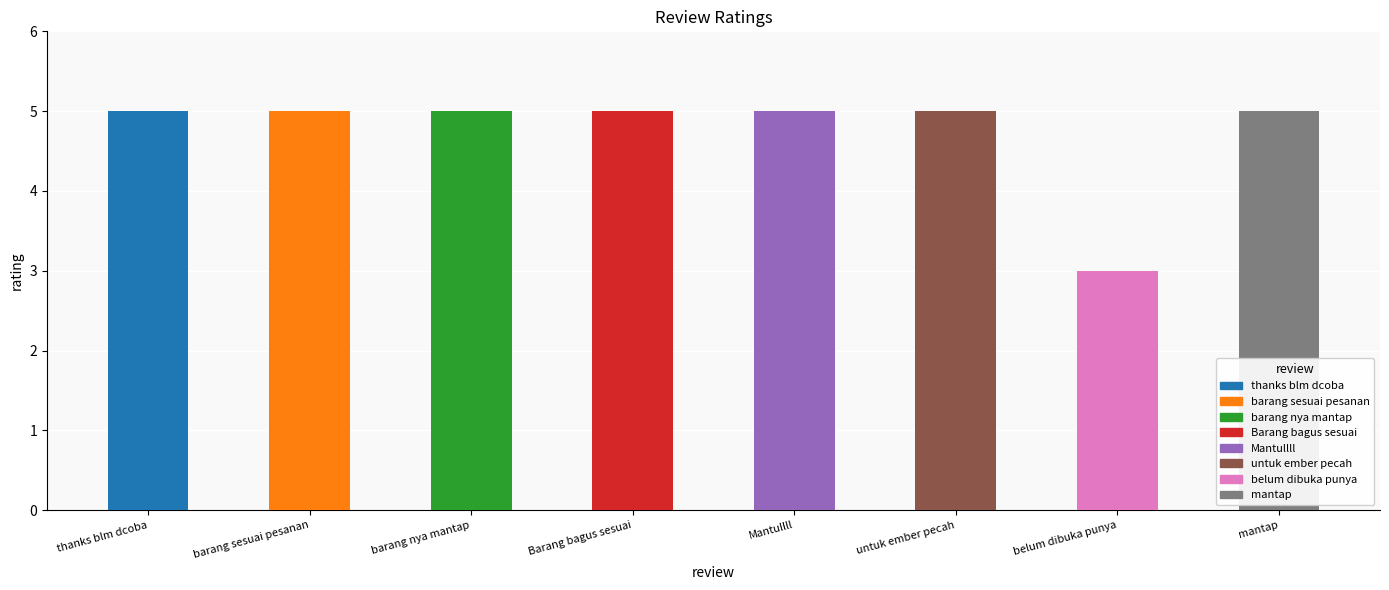

Reading left to right, transcribe all the data shown in this chart.

5	5	5	5	5	5	3	5